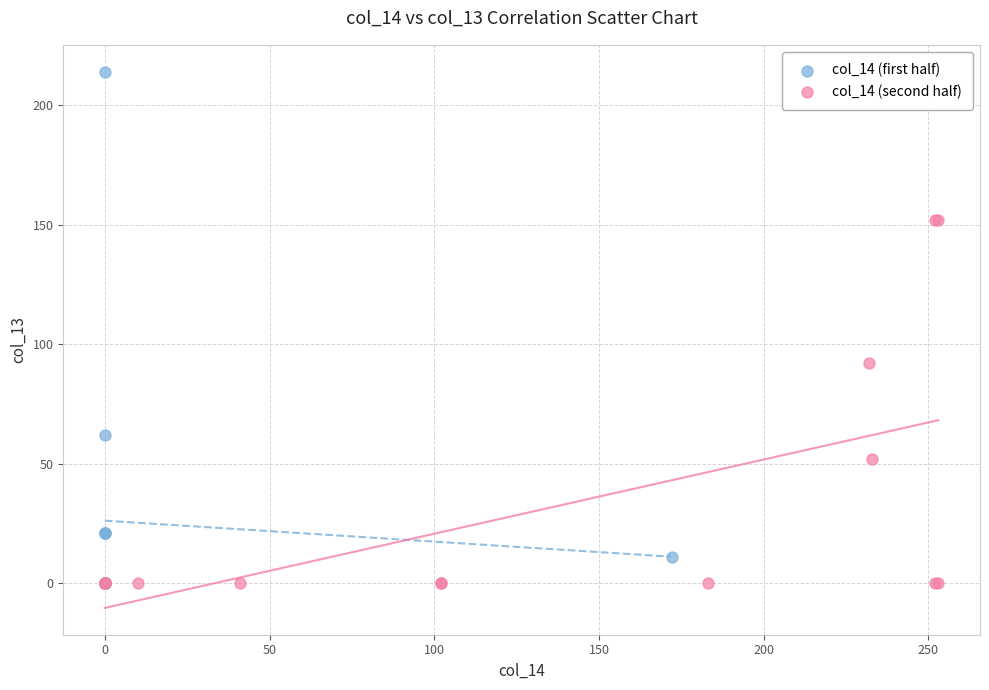

What are all the series names shown in the legend?

col_14 (first half), col_14 (second half)